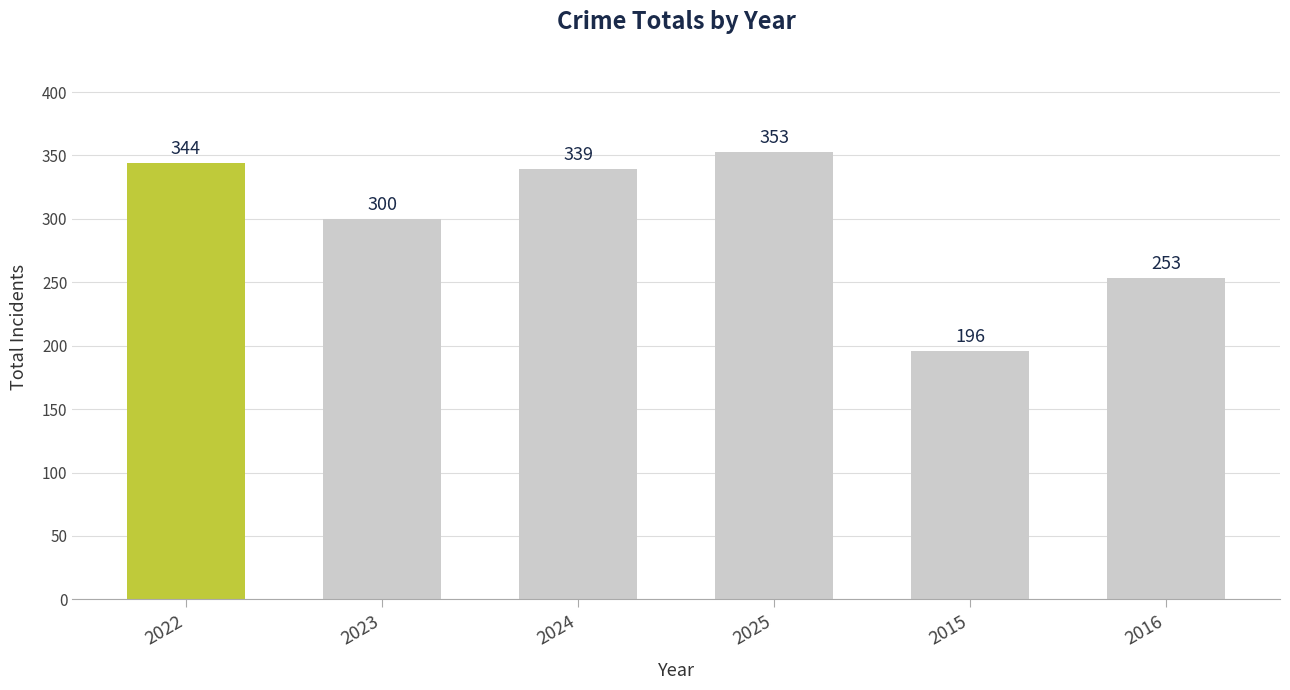

Rank the categories by value from lowest to highest.

2015, 2016, 2023, 2024, 2022, 2025